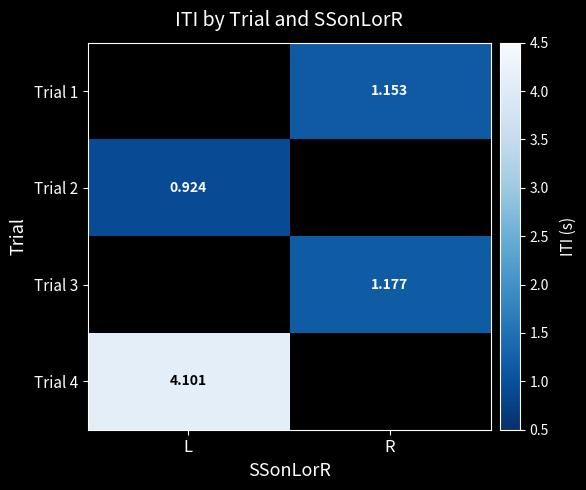

Count the number of categories in the chart.

2